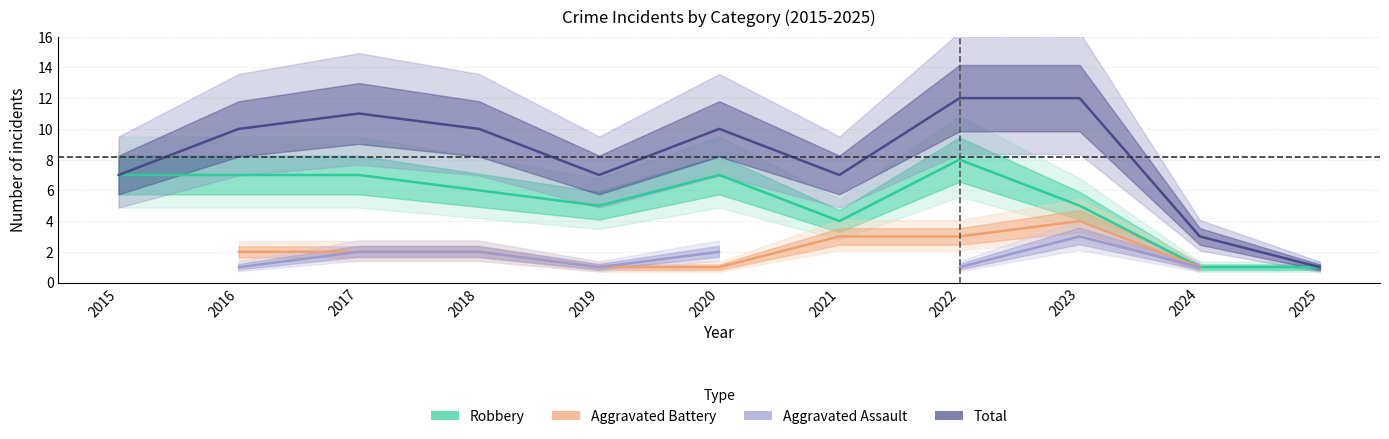

What is the average value of the Robbery series?

5.3